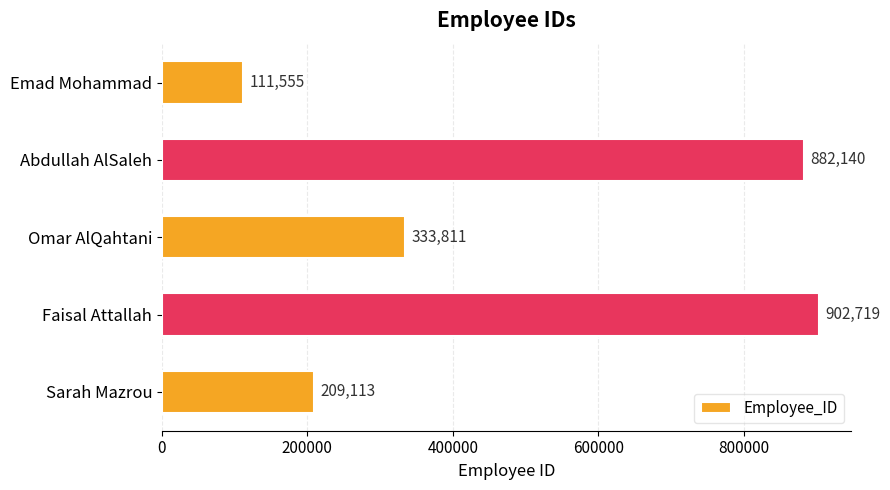

List the labels in order of value, smallest first.

Emad Mohammad, Sarah Mazrou, Omar AlQahtani, Abdullah AlSaleh, Faisal Attallah